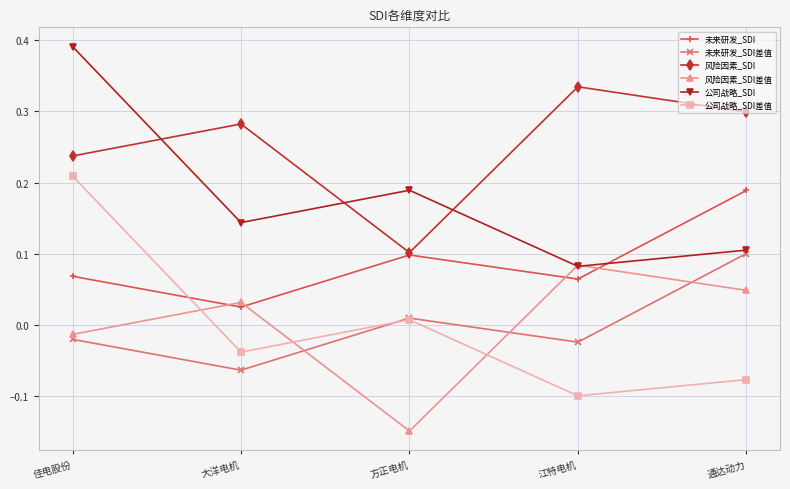

Is the value of 风险因素_SDI差值 at 方正电机 greater than the value of 未来研发_SDI at 方正电机?

No